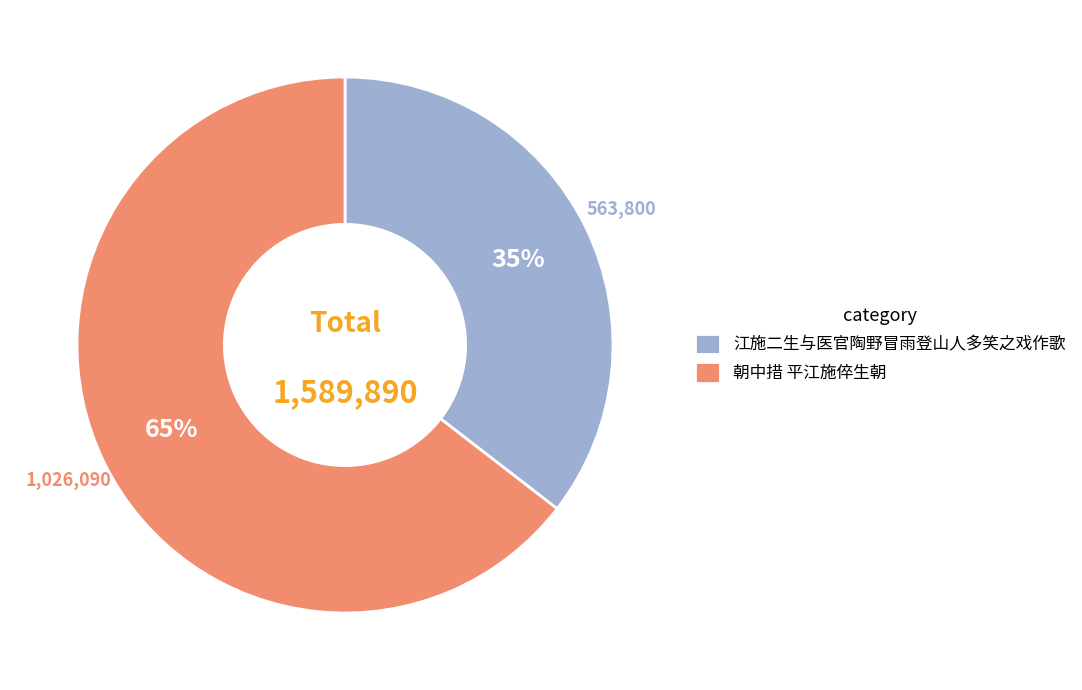

Which has a higher value, 江施二生与医官陶野冒雨登山人多笑之戏作歌 or 朝中措 平江施倅生朝?

朝中措 平江施倅生朝